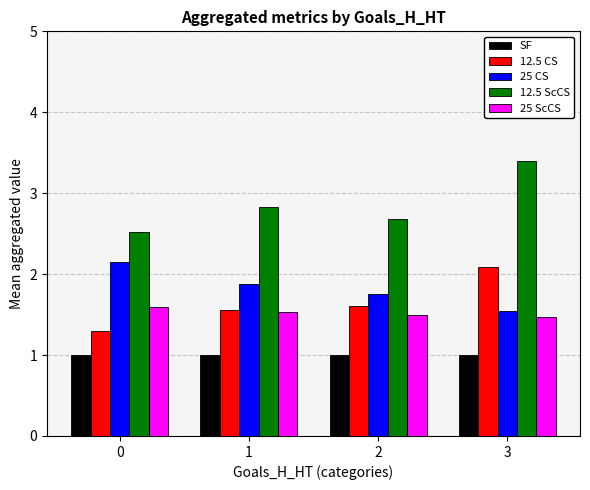

What is the minimum value shown in the chart?

1.0